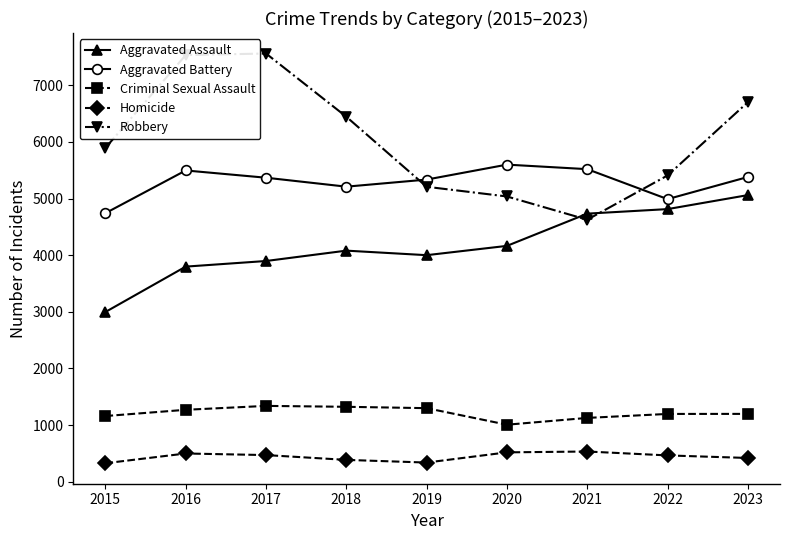

What is the difference between the highest and lowest values at 2020?

5078